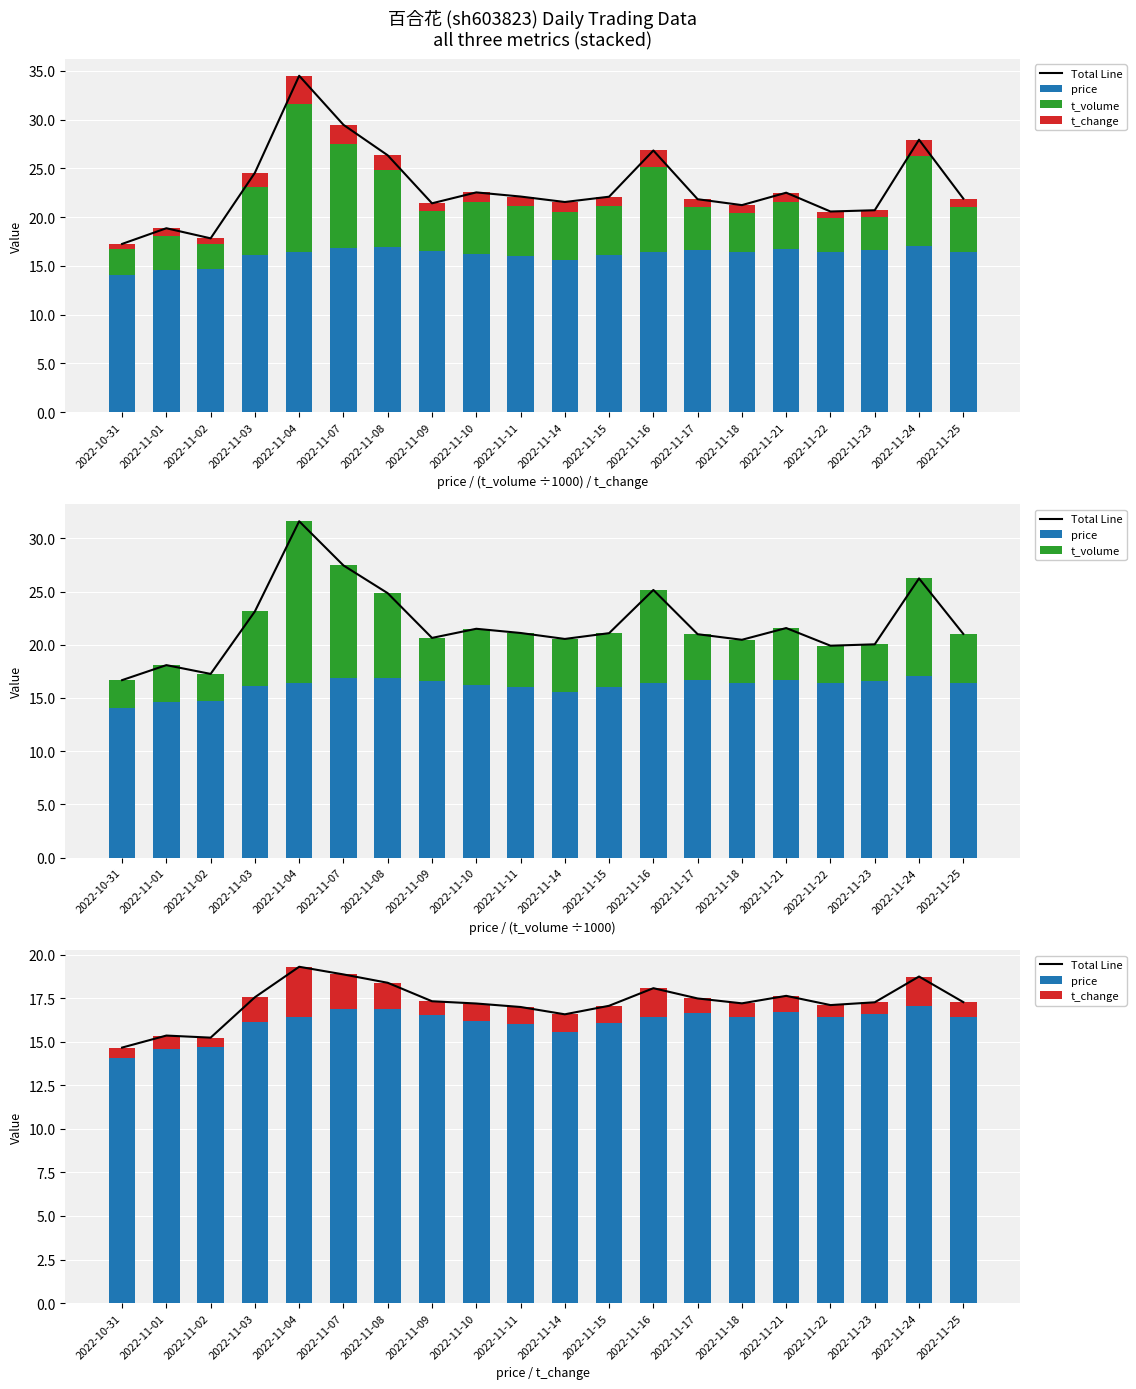

What is the total value across all series at 2022-11-15?

39.2